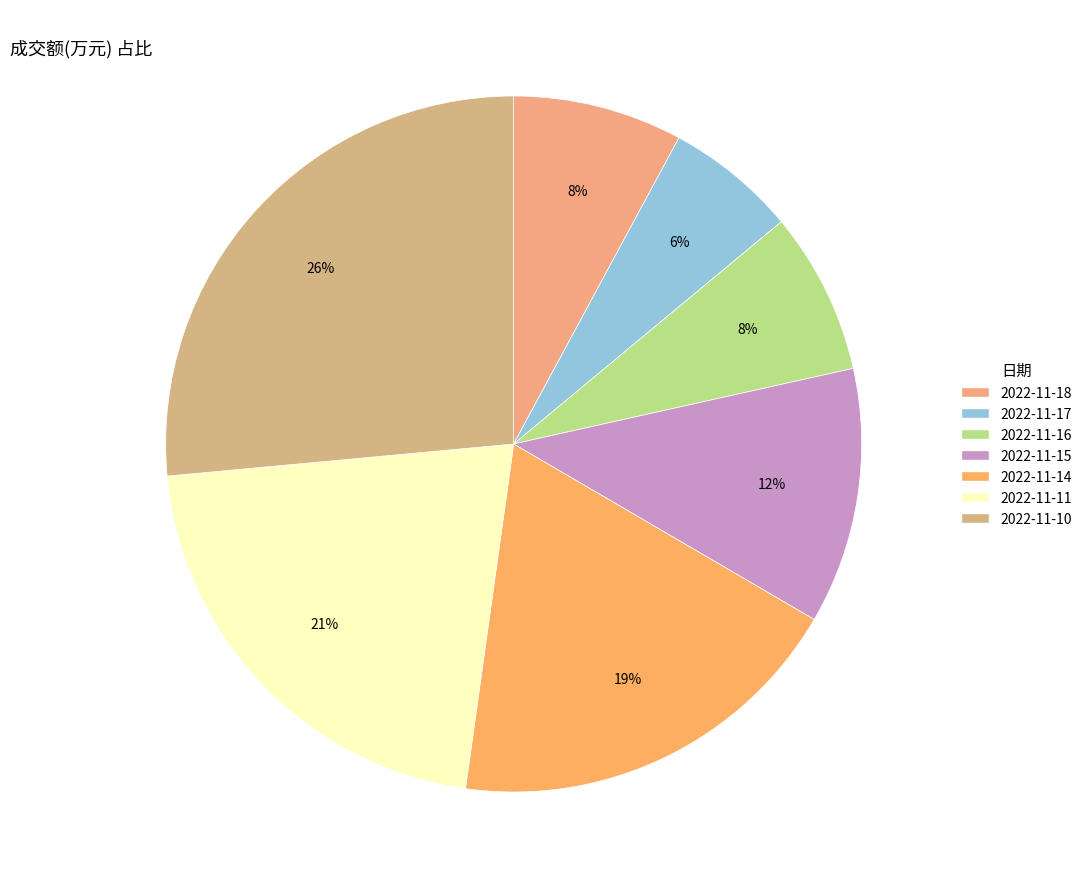

Does any single category account for the majority?

No